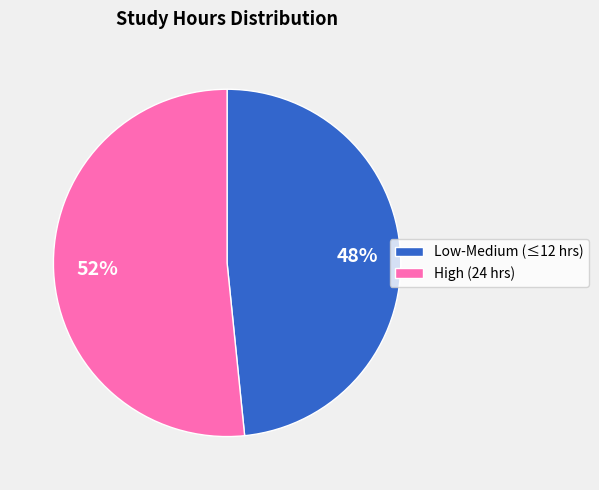

What is the ratio of the value at High (24 hrs) to the value at Low-Medium (≤12 hrs)?

1.1